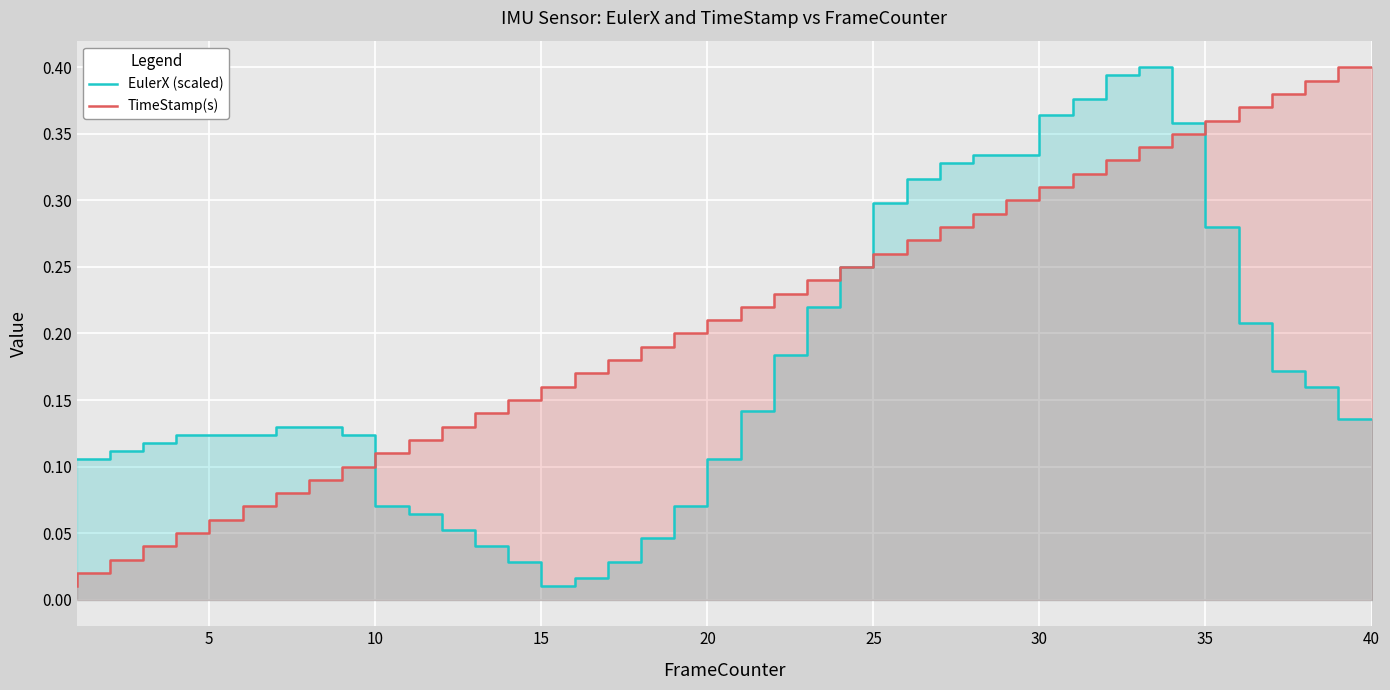

Which series ends up on top after the final intersection of EulerX (scaled) and TimeStamp(s)?

TimeStamp(s)